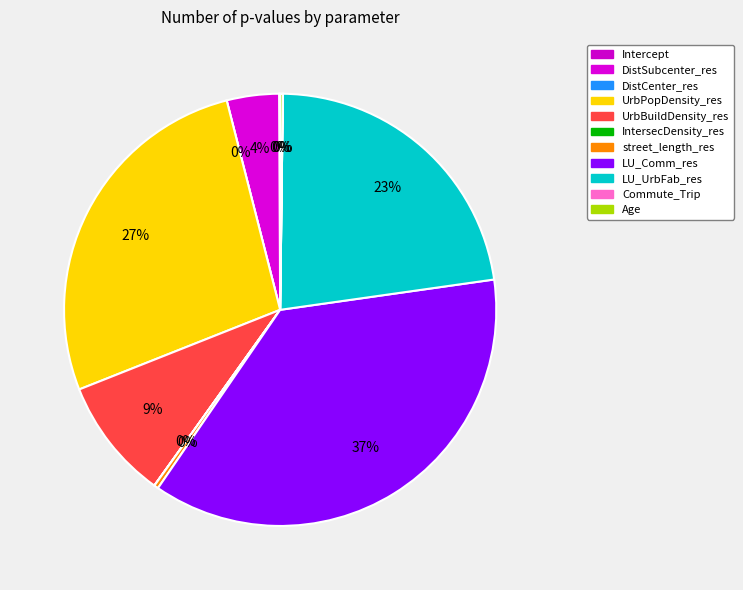

What percentage do Age and UrbPopDensity_res together represent?

27.2%